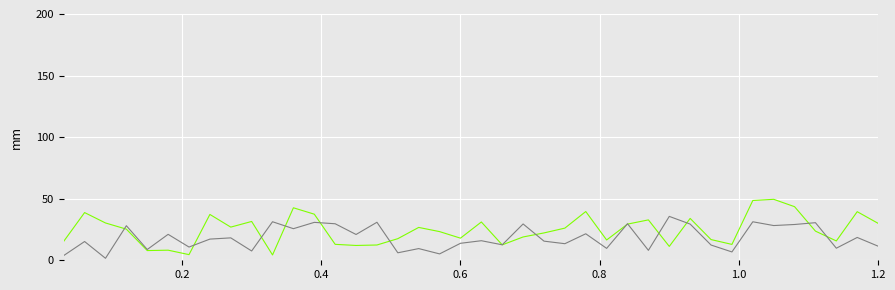

What is the maximum value shown in the chart?

49.5